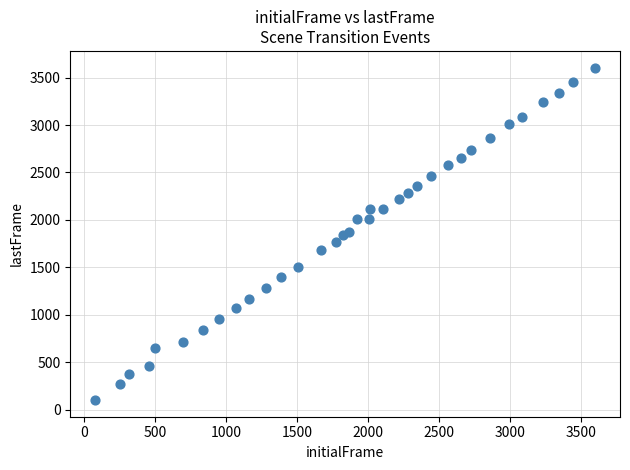

What is the range of Y values (max minus min)?

3505